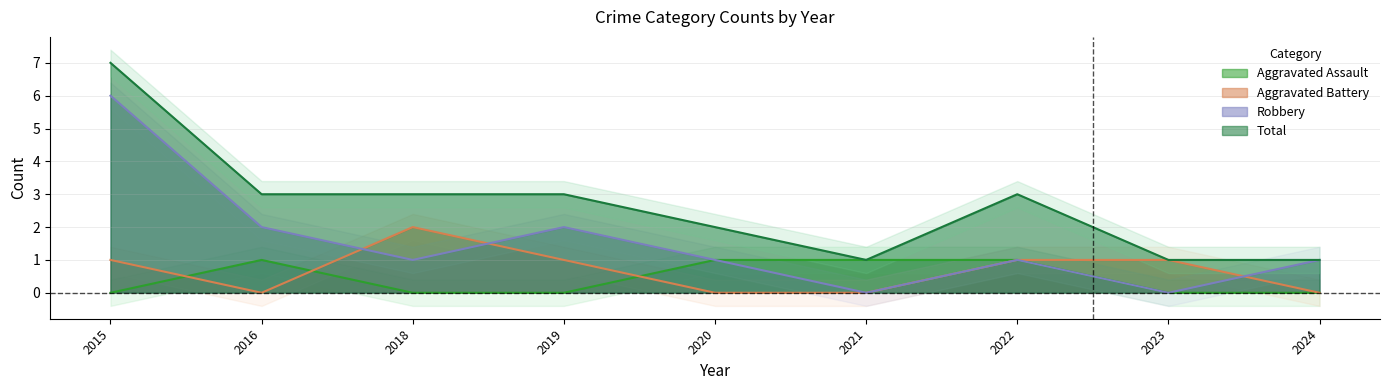

The Aggravated Assault series shows 1 at 2020. True or false?

True